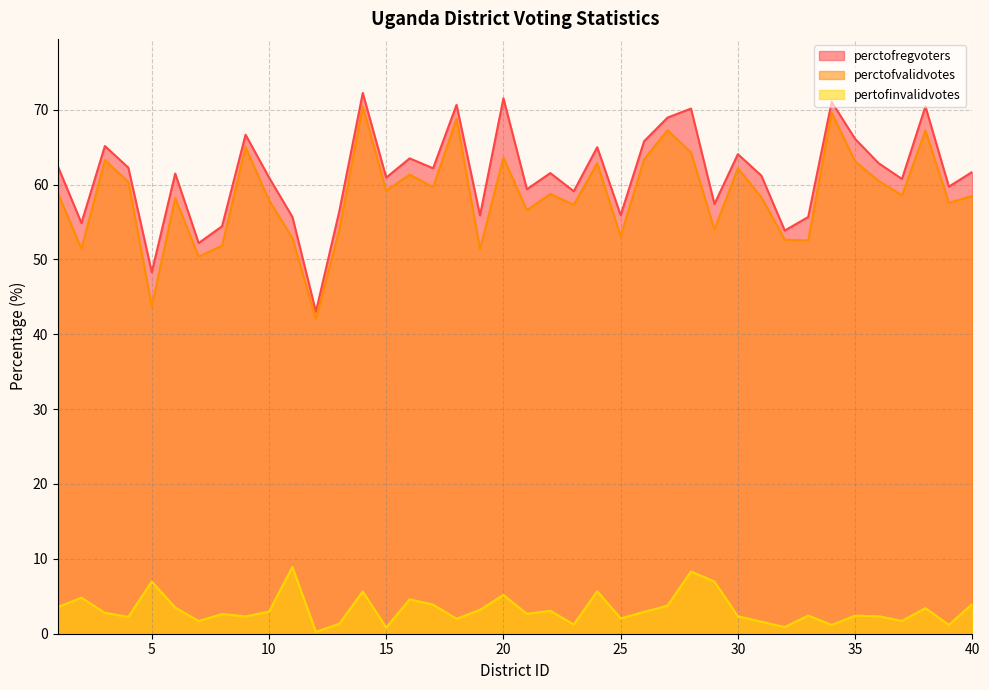

How many lines are shown in the chart?

3